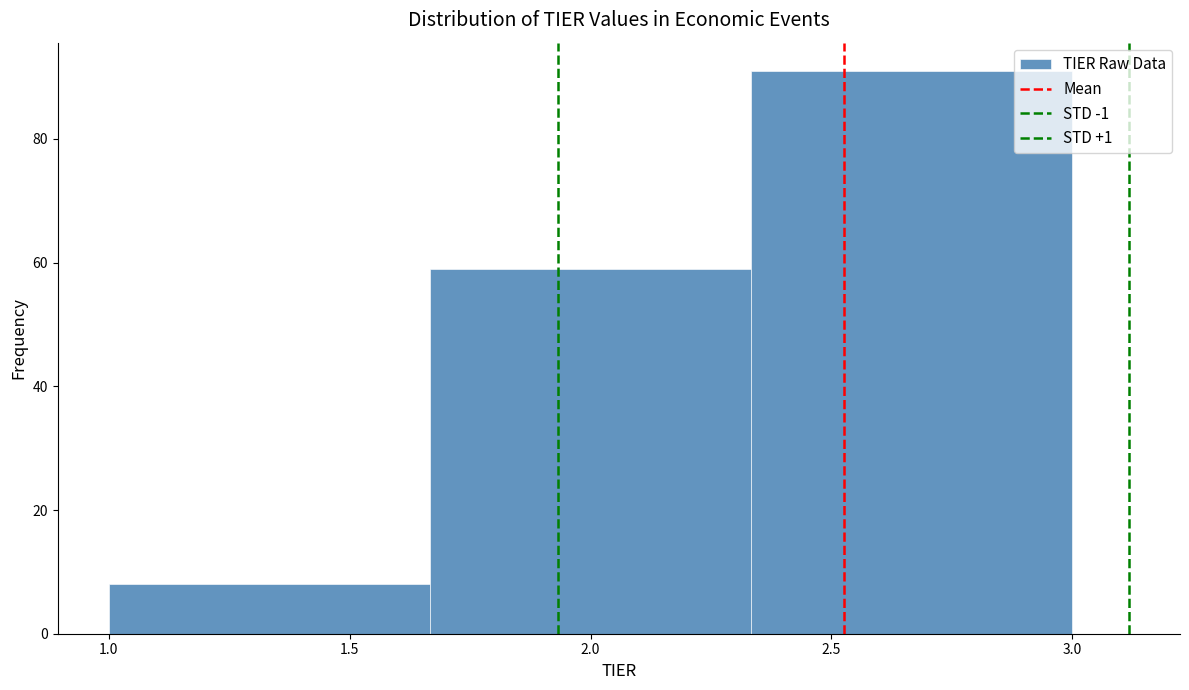

What is the height of the bar covering 1.00 to 1.65 on the x-axis? Neither the bar edges nor the heights are printed on the chart, so give them approximately, as read against the axes.

8